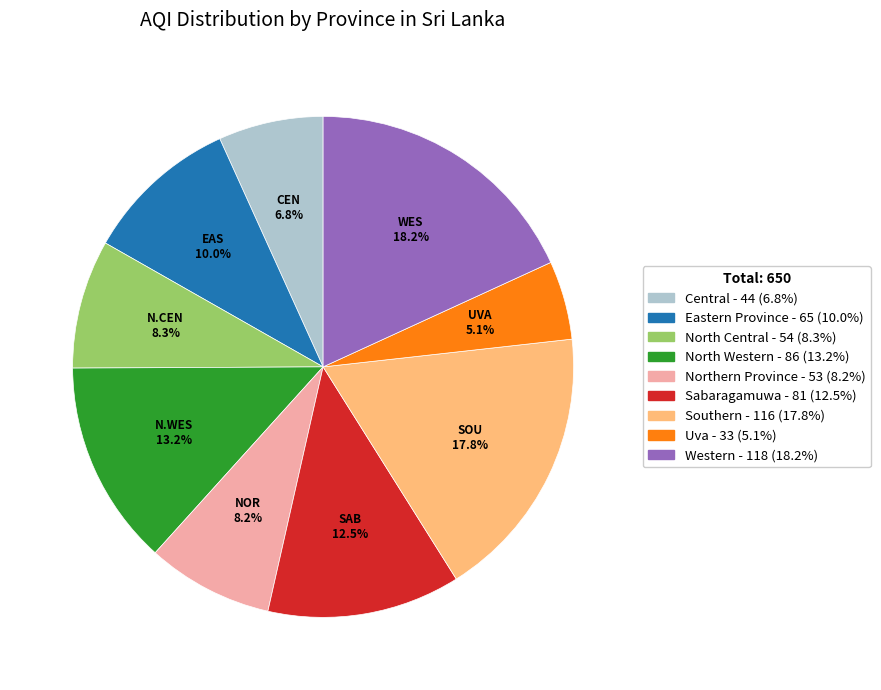

Which slice is the smallest?

Uva